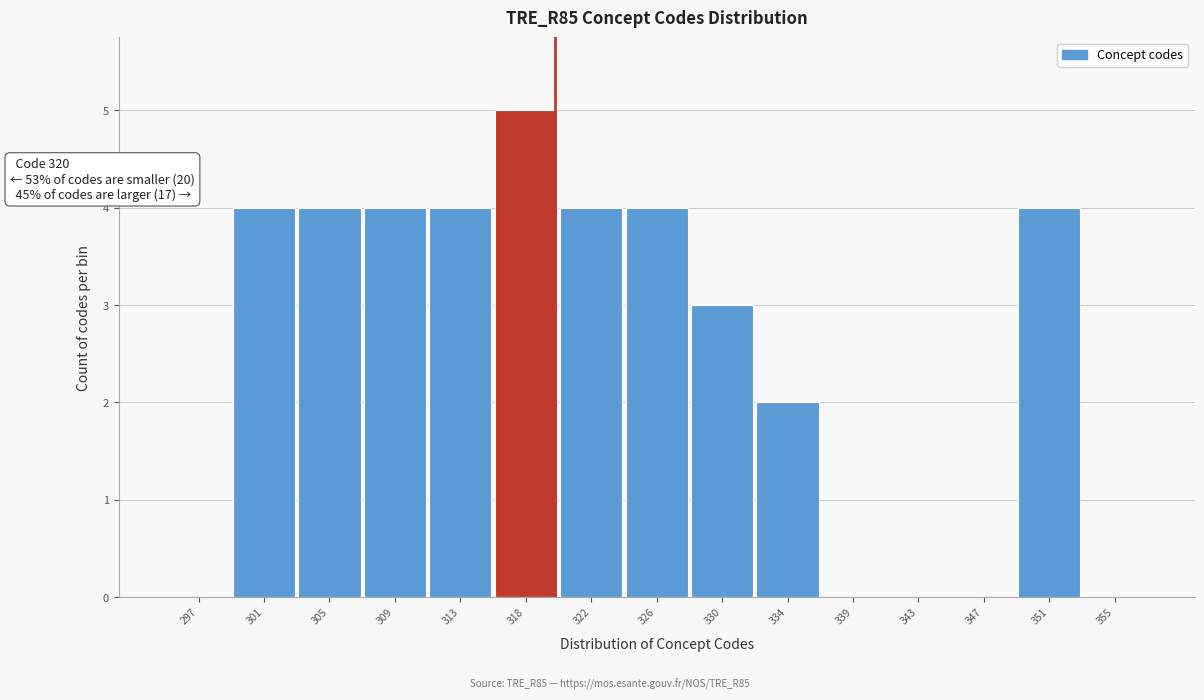

Reading left to right, transcribe all the data shown in this chart.

297=0	301=4	305=4	309=4	313=4	318=5	322=4	326=4	330=3	334=2	339=0	343=0	347=0	351=4	355=0